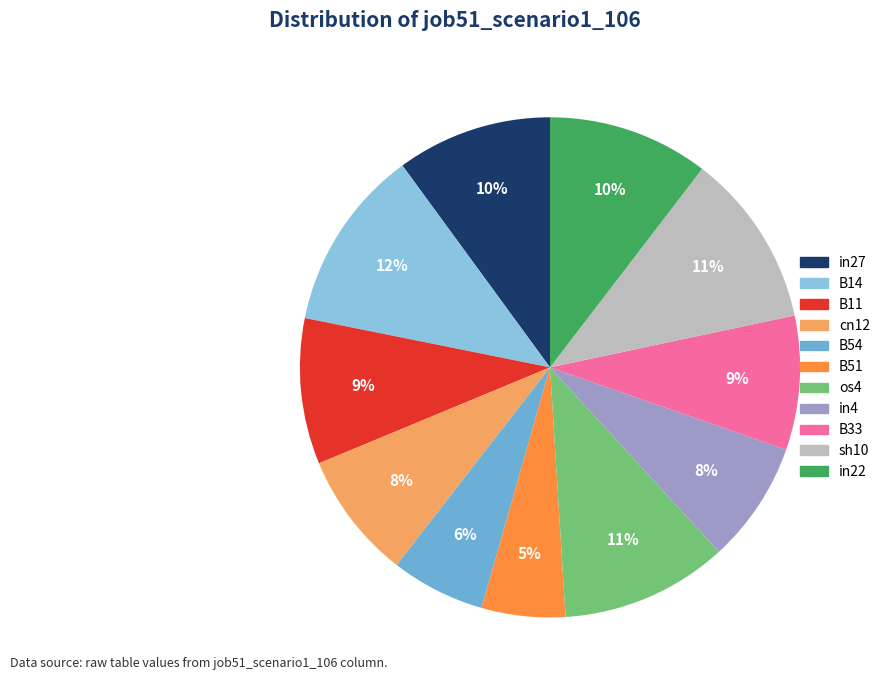

Rank the categories by value from highest to lowest.

B14, sh10, os4, in22, in27, B11, B33, cn12, in4, B54, B51